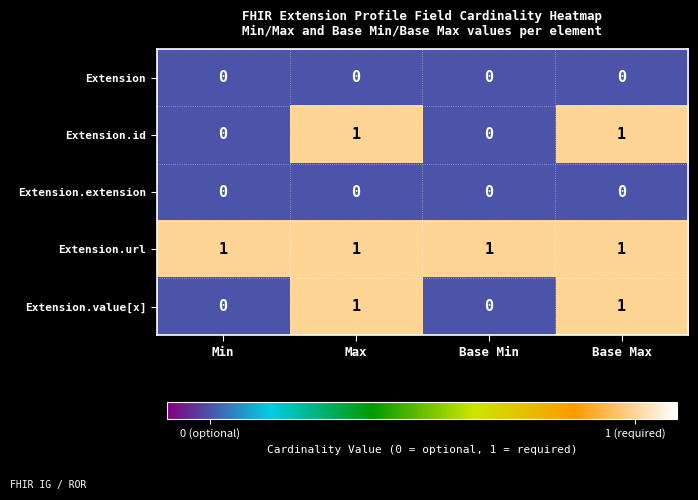

Which series has the largest total across all categories?

Extension.url